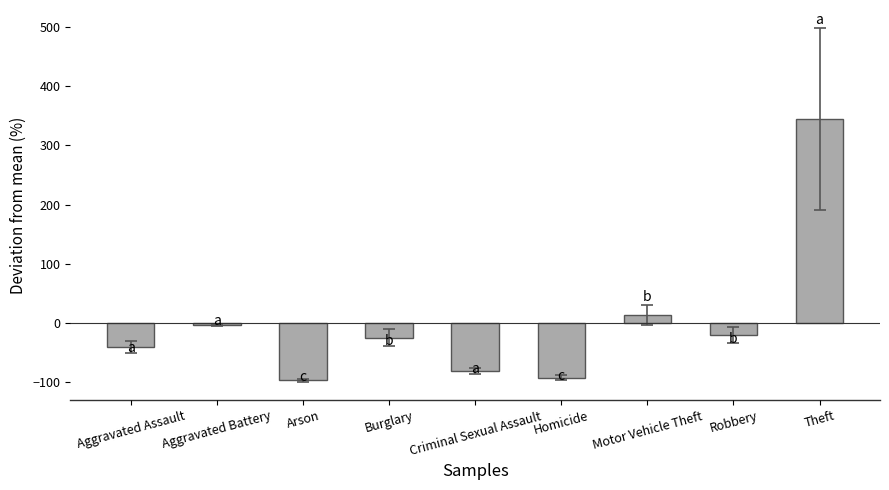

At which label does the data first exceed -24?

Aggravated Battery